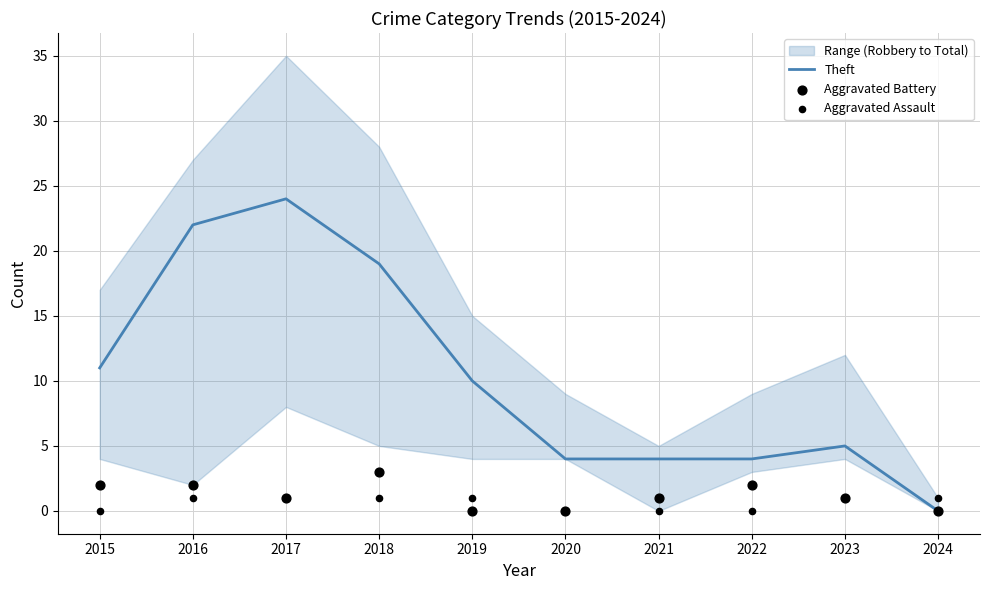

What is the total value across all series at 2016?

25